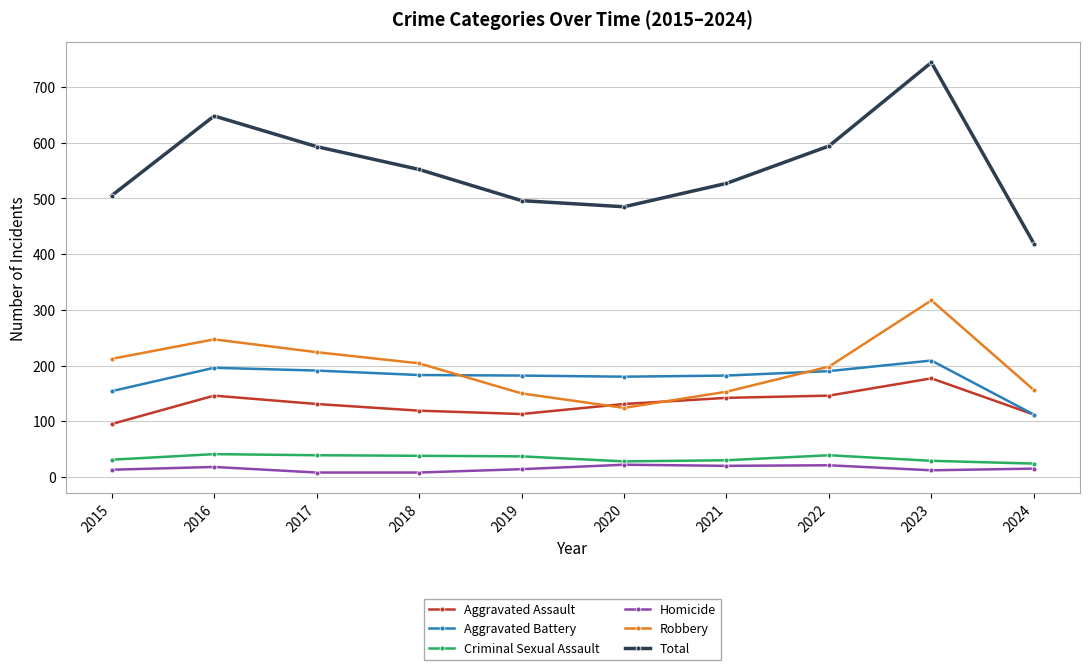

What is the greatest value displayed?

744